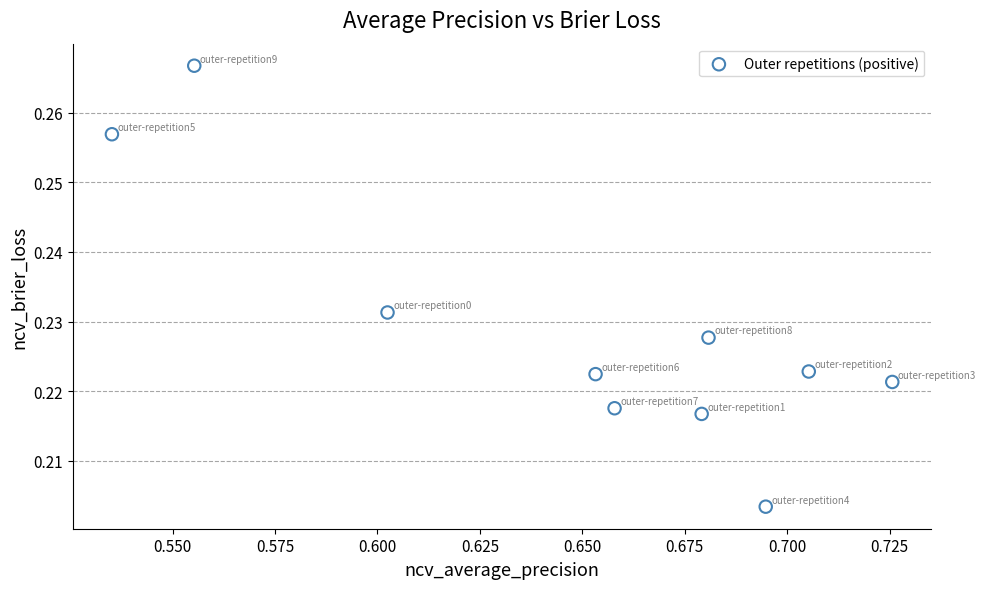

What is the average X value?

0.6